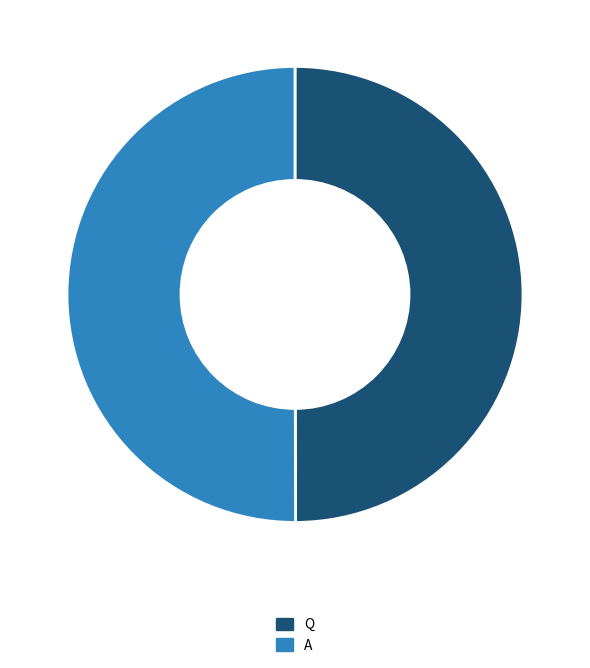

Is the sum of Q and A greater than half?

Yes